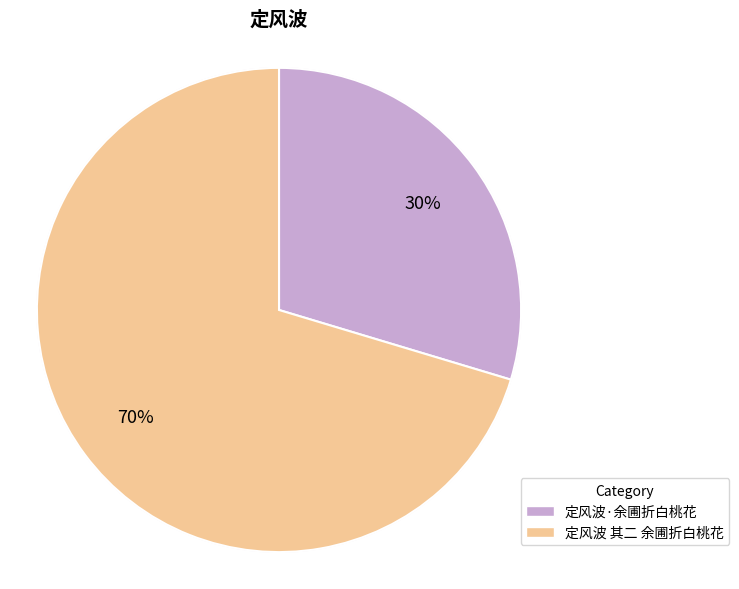

What is the largest slice in the pie chart?

定风波 其二 余圃折白桃花